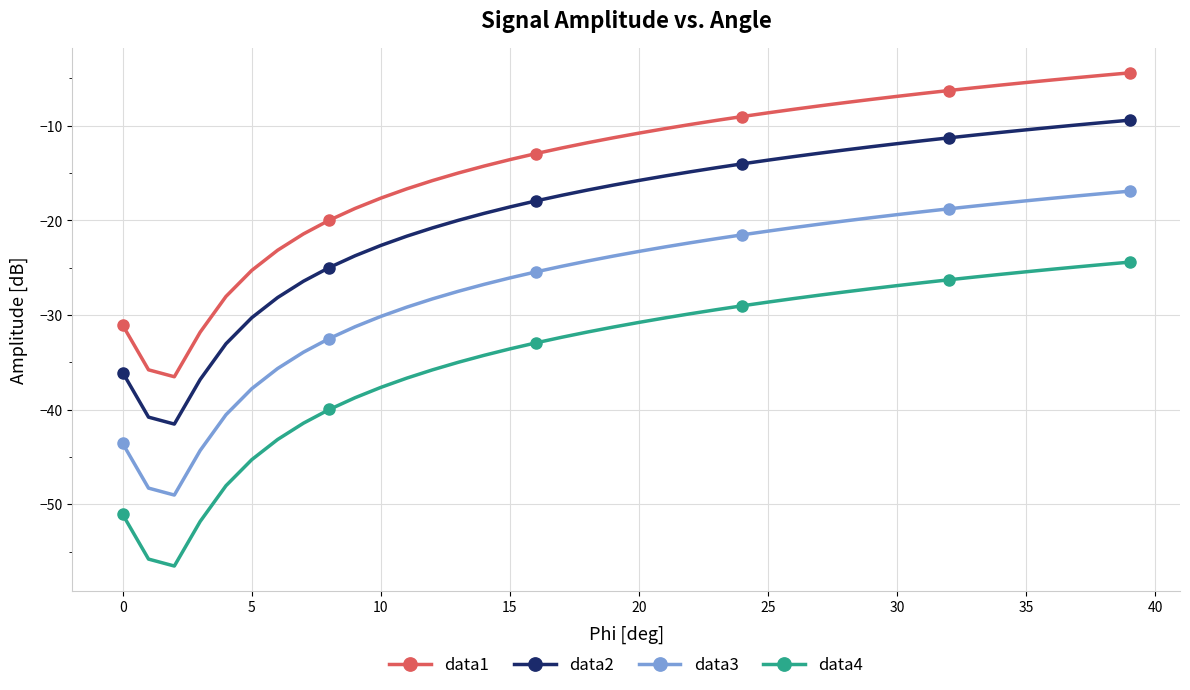

Rank the series by their average value, from lowest to highest.

data4, data3, data2, data1